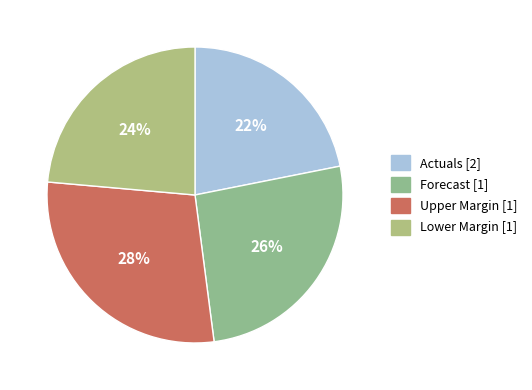

How many slices are in this pie chart?

4